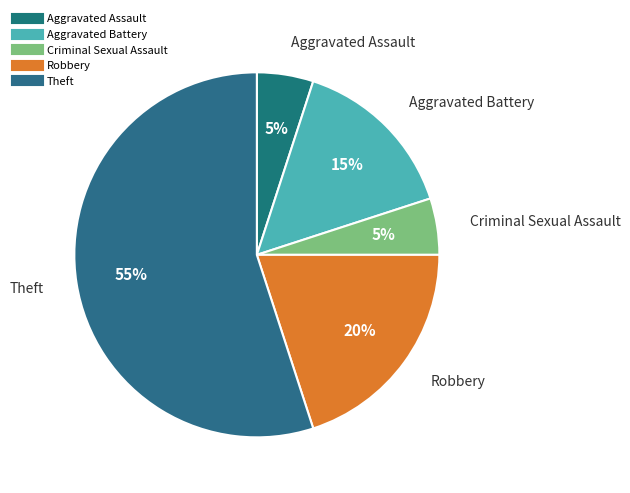

How many slices are in this pie chart?

5